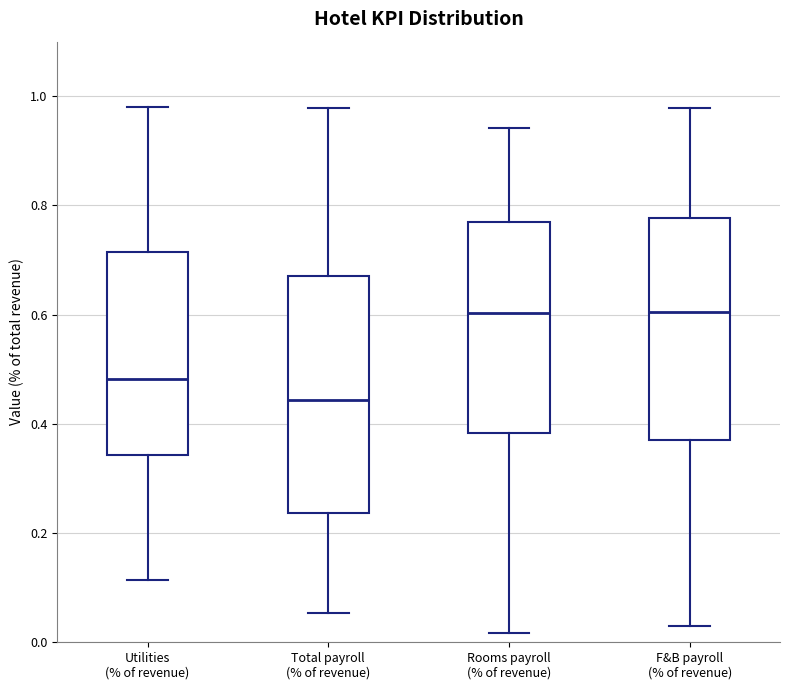

Reading left to right, transcribe this box plot: for each box, give where its median line is, the range the box spans, and where its two whiskers end, as read against the y-axis. The values are not printed on the chart, so give them approximately, as read against the axis.

Utilities (% of revenue): median 0.48, box 0.34 to 0.72, whiskers 0.12 to 0.98
Total payroll (% of revenue): median 0.44, box 0.24 to 0.68, whiskers 0.06 to 0.98
Rooms payroll (% of revenue): median 0.60, box 0.38 to 0.76, whiskers 0.02 to 0.94
F&B payroll (% of revenue): median 0.60, box 0.38 to 0.78, whiskers 0.04 to 0.98